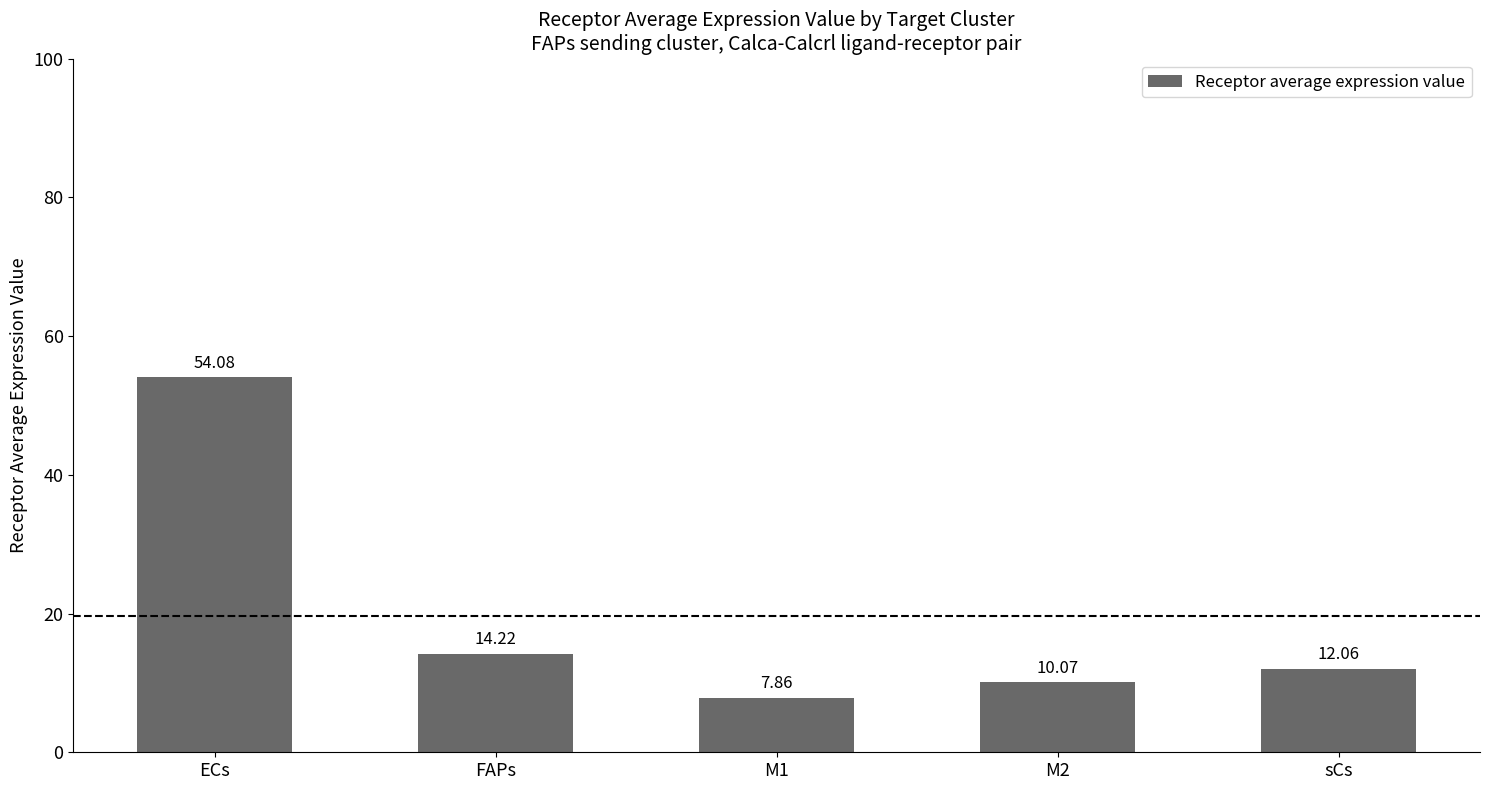

What is the difference between the maximum and minimum values?

46.2